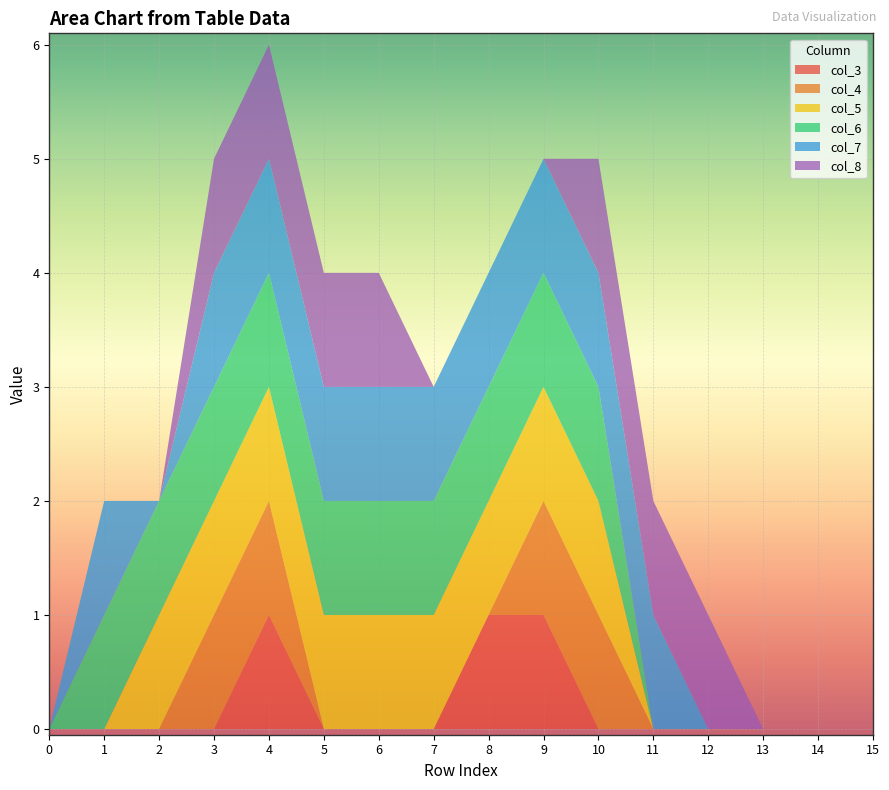

Reading left to right, extract all data points from this chart.

col_3: 0=0	1=0	2=0	3=0	4=1	5=0	6=0	7=0	8=1	9=1	10=0	11=0	12=0	13=0	14=0	15=0
col_4: 0=0	1=0	2=0	3=1	4=1	5=0	6=0	7=0	8=0	9=1	10=1	11=0	12=0	13=0	14=0	15=0
col_5: 0=0	1=0	2=1	3=1	4=1	5=1	6=1	7=1	8=1	9=1	10=1	11=0	12=0	13=0	14=0	15=0
col_6: 0=0	1=1	2=1	3=1	4=1	5=1	6=1	7=1	8=1	9=1	10=1	11=0	12=0	13=0	14=0	15=0
col_7: 0=0	1=1	2=0	3=1	4=1	5=1	6=1	7=1	8=1	9=1	10=1	11=1	12=0	13=0	14=0	15=0
col_8: 0=0	1=0	2=0	3=1	4=1	5=1	6=1	7=0	8=0	9=0	10=1	11=1	12=1	13=0	14=0	15=0